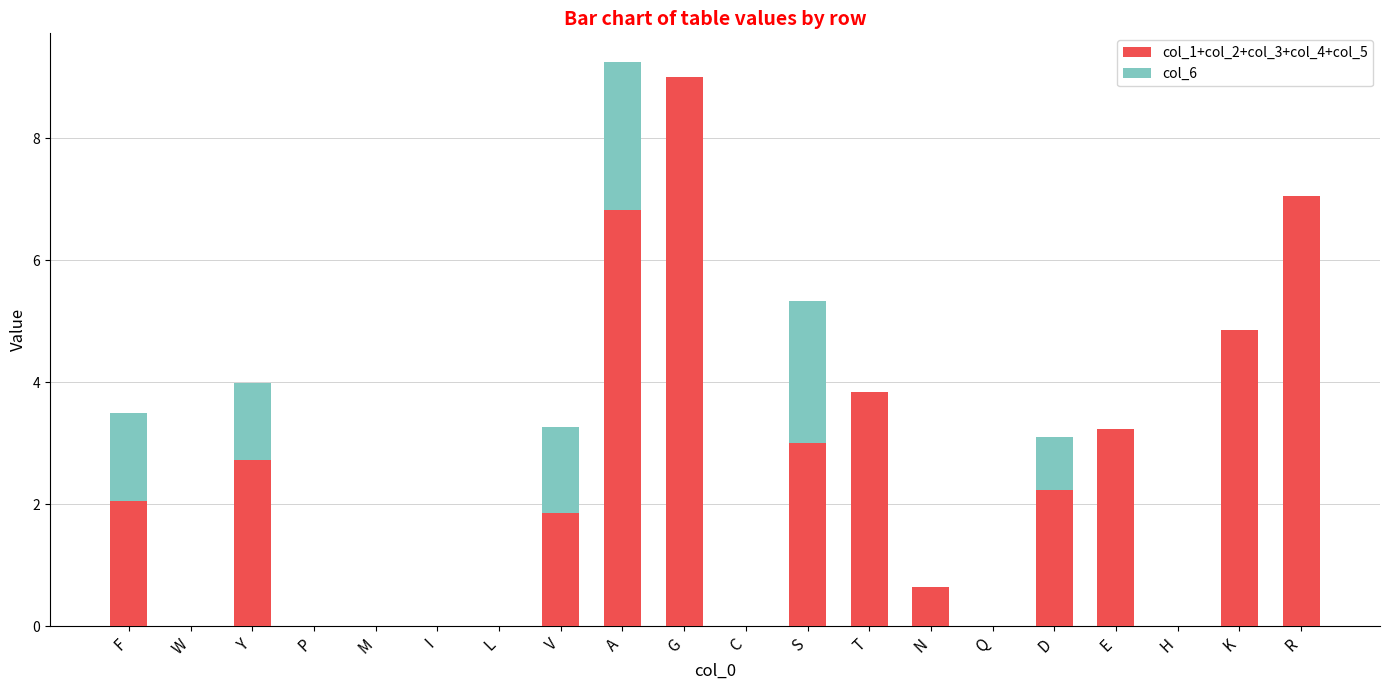

What is the sum of all col_1+col_2+col_3+col_4+col_5 values?

47.3